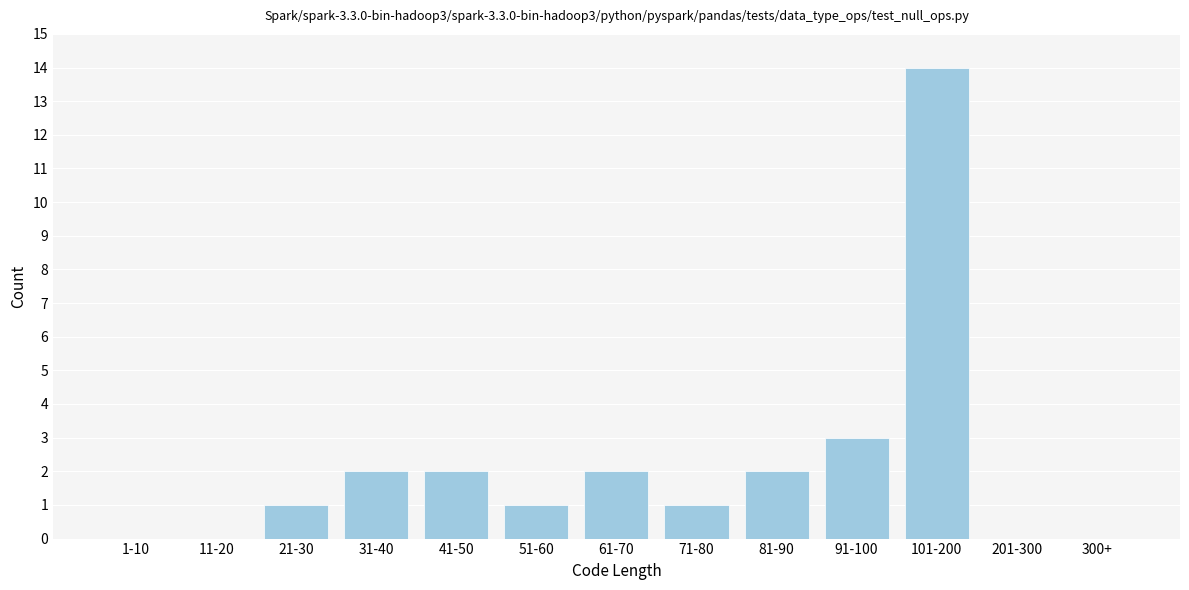

Reading left to right, extract all data points from this chart.

1-10=0	11-20=0	21-30=1	31-40=2	41-50=2	51-60=1	61-70=2	71-80=1	81-90=2	91-100=3	101-200=14	201-300=0	300+=0